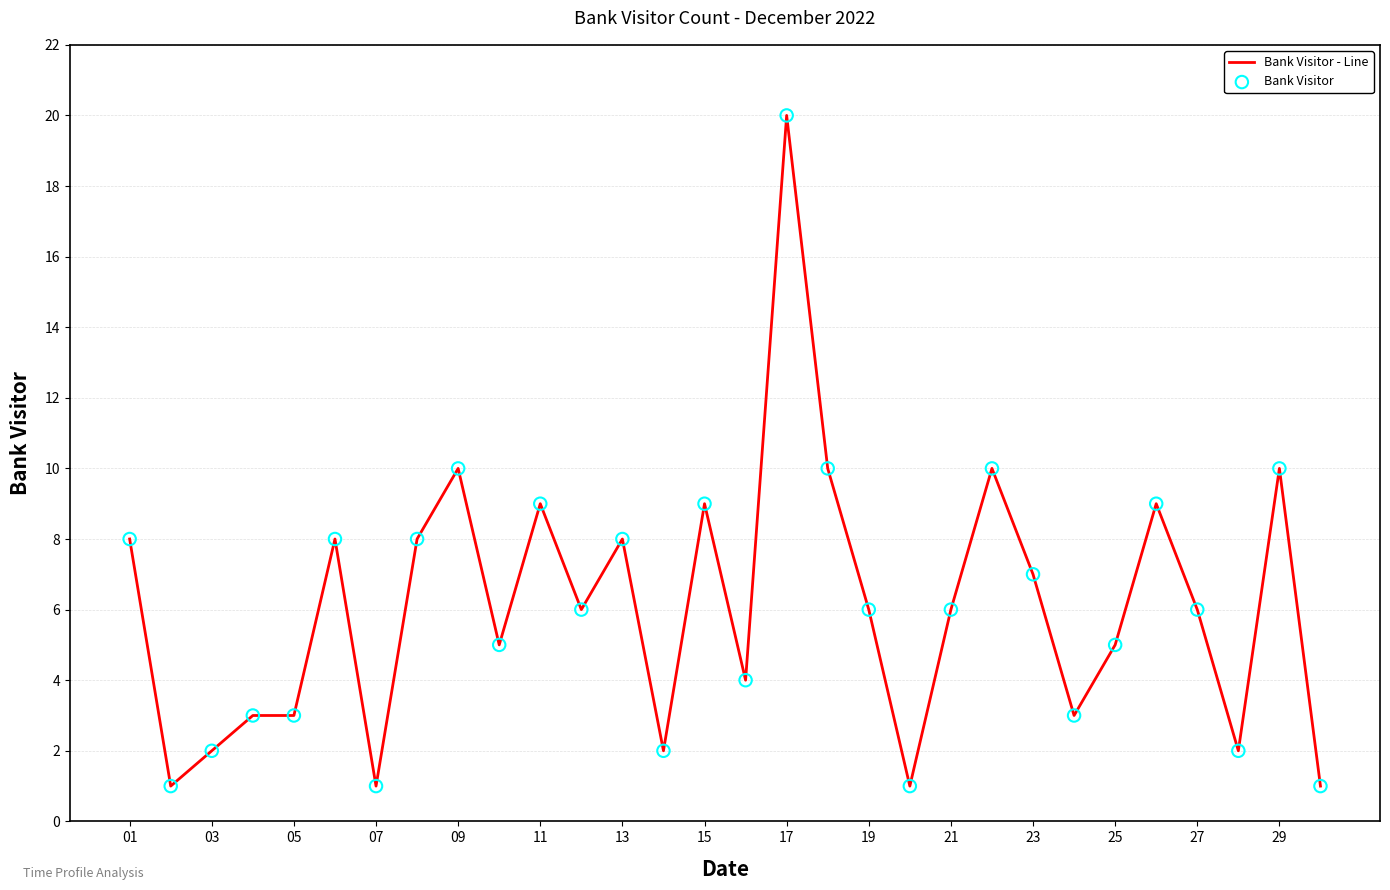

What is the difference between the maximum and minimum values?

19